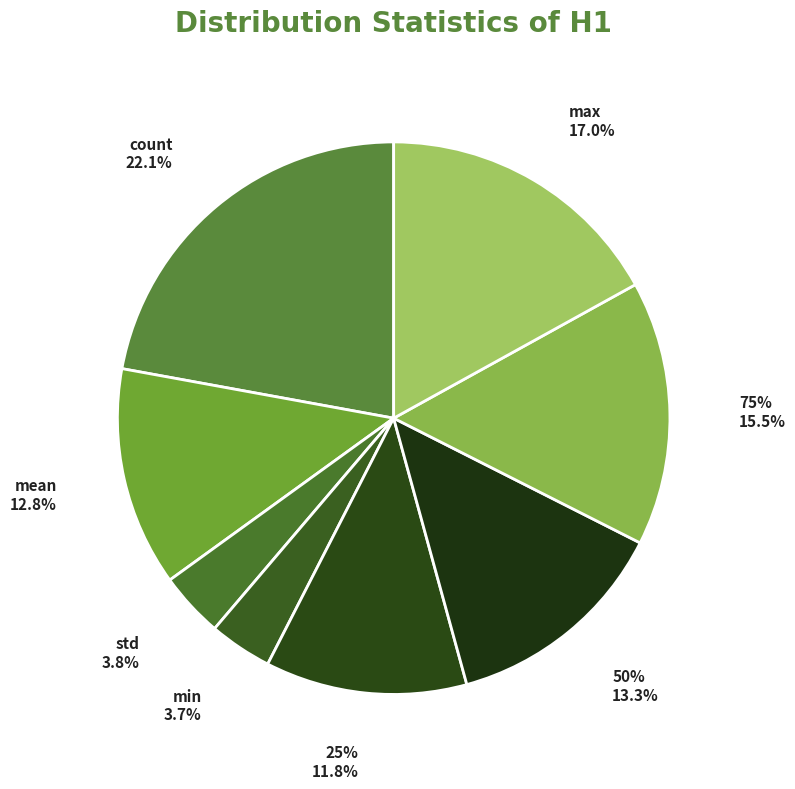

Between 50% and max, which is larger?

max